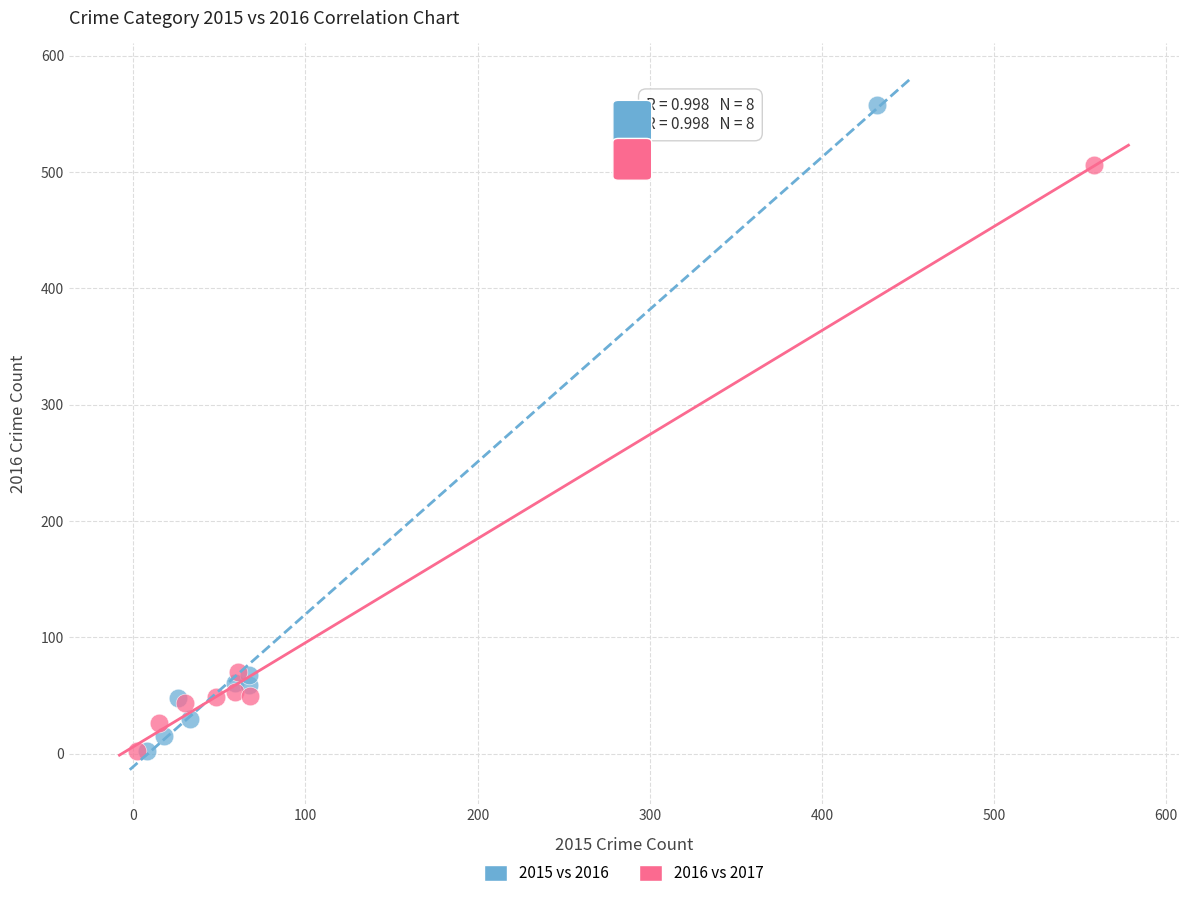

Which series reaches the maximum Y coordinate?

2015 vs 2016